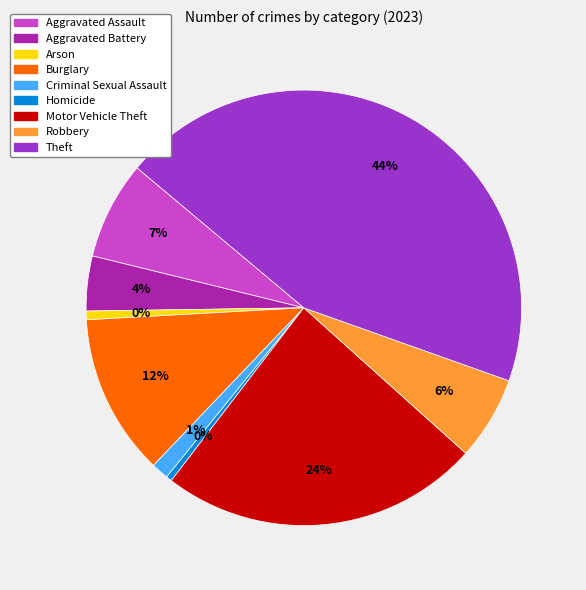

Combined, what portion of the pie is Theft and Aggravated Battery?

48.4%